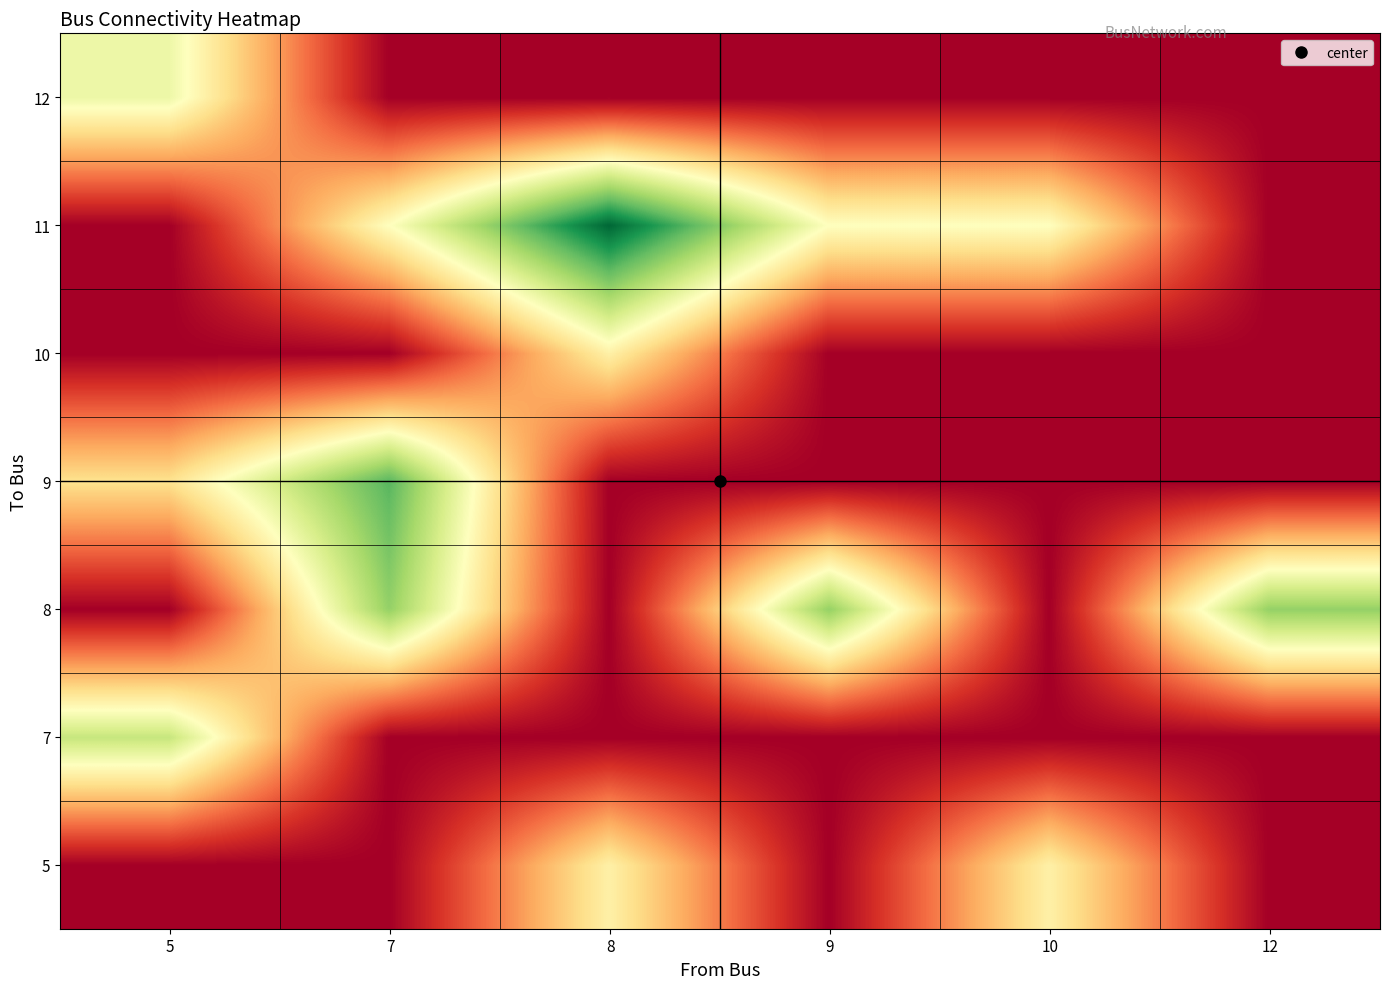

Which series changed the most between 8 and 10?

11